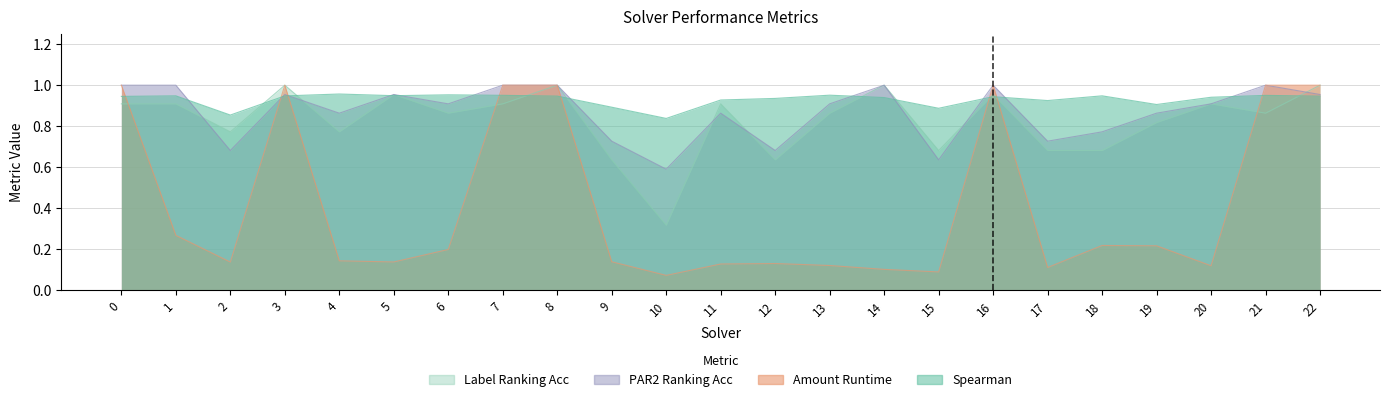

What are all the series names shown in the legend?

spearman, amount_runtime, par2_ranking_acc, label_ranking_acc